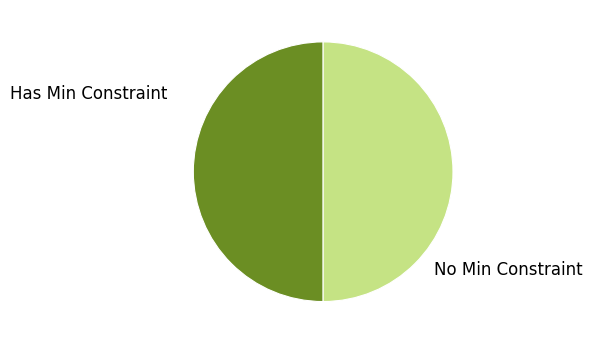

Combined, do No Min Constraint and Has Min Constraint account for over 50%?

Yes